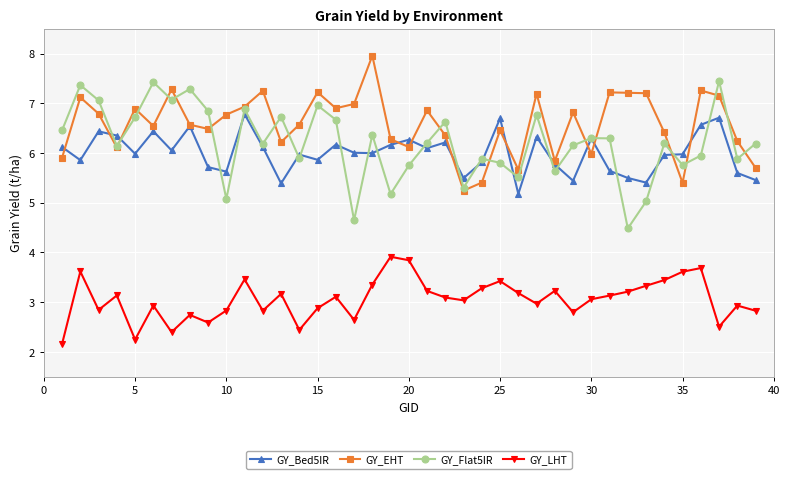

Which series has the largest total across all categories?

GY_EHT